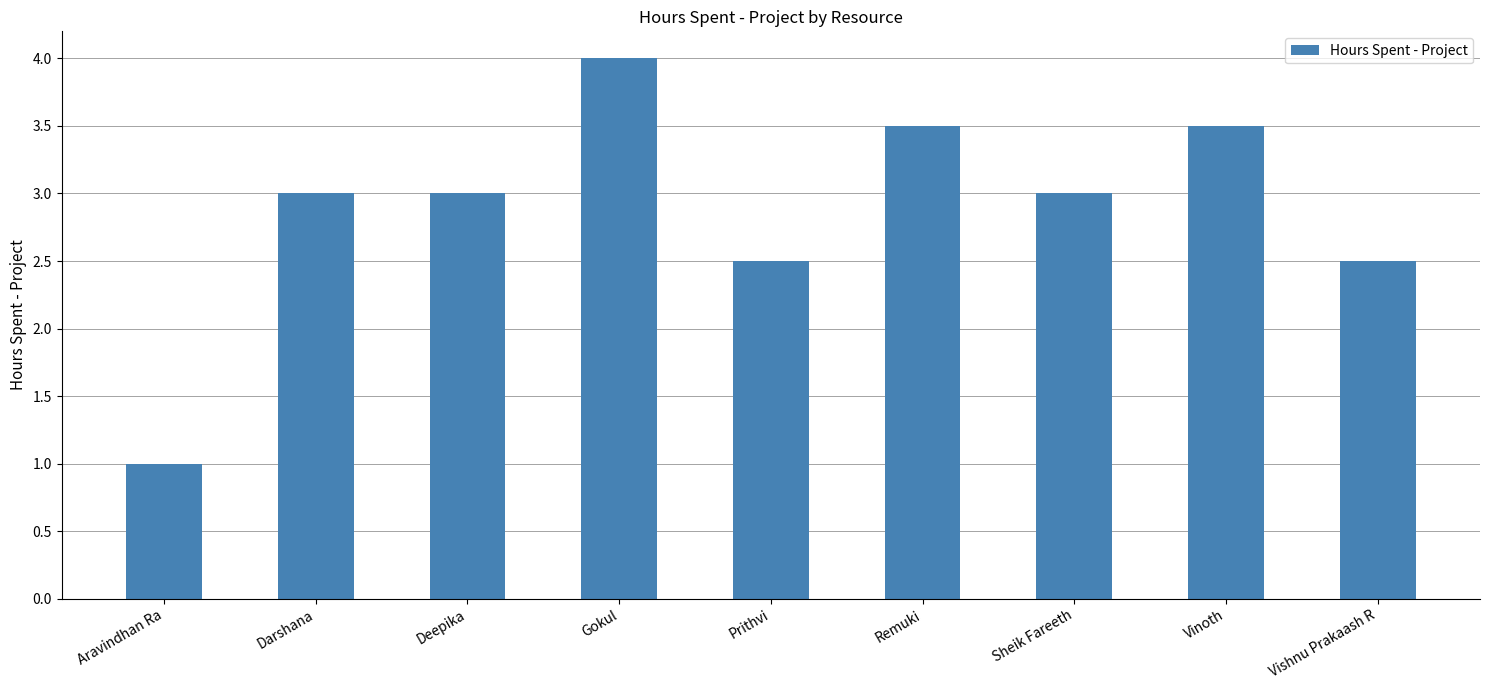

Read the value at Aravindhan Ra.

1.0